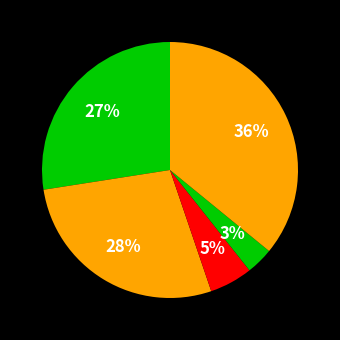

Rank the categories by value from lowest to highest.

Homicide, Criminal Sexual Assault, Aggravated Assault, Aggravated Battery, Robbery